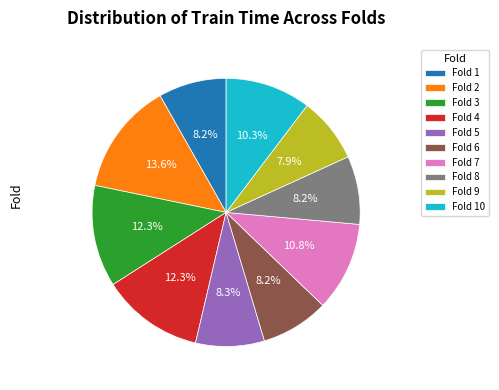

Does Fold 7 represent more than half of the total?

No